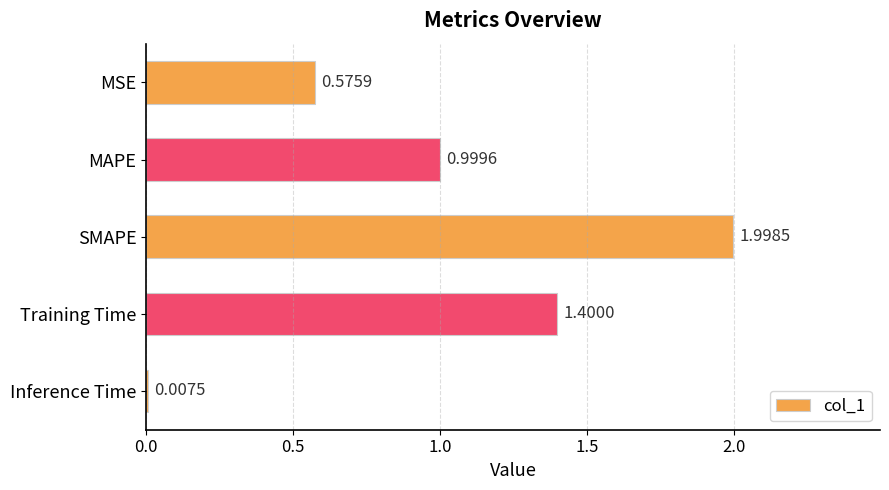

What is the sum of all values?

5.0